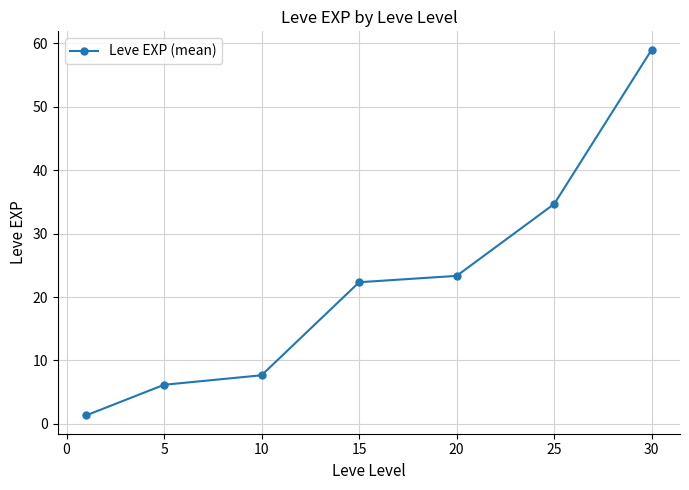

What is the average value?

22.1